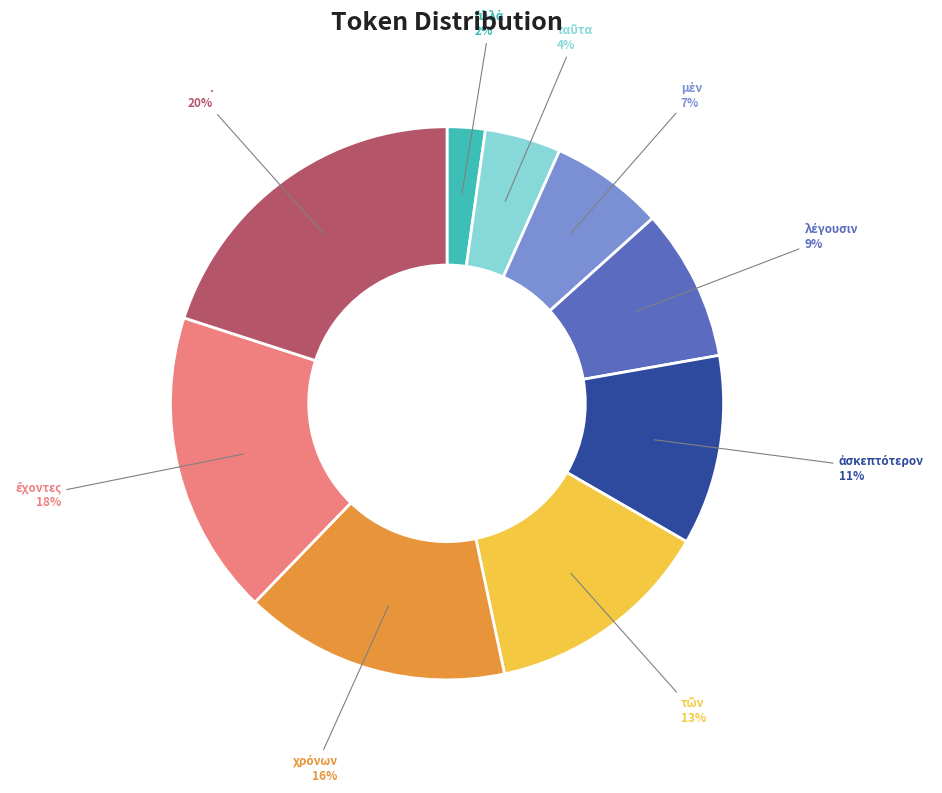

Does any single category account for the majority?

No